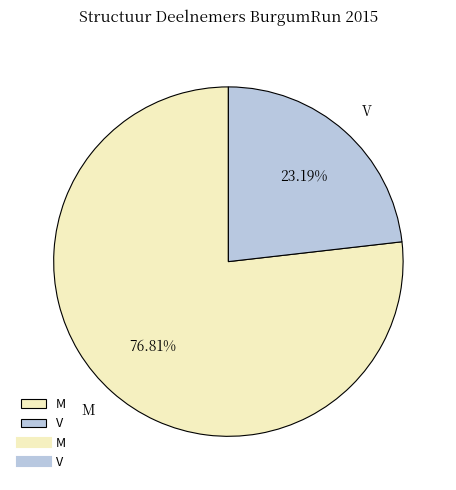

Is it true that V is 33% of the pie?

False